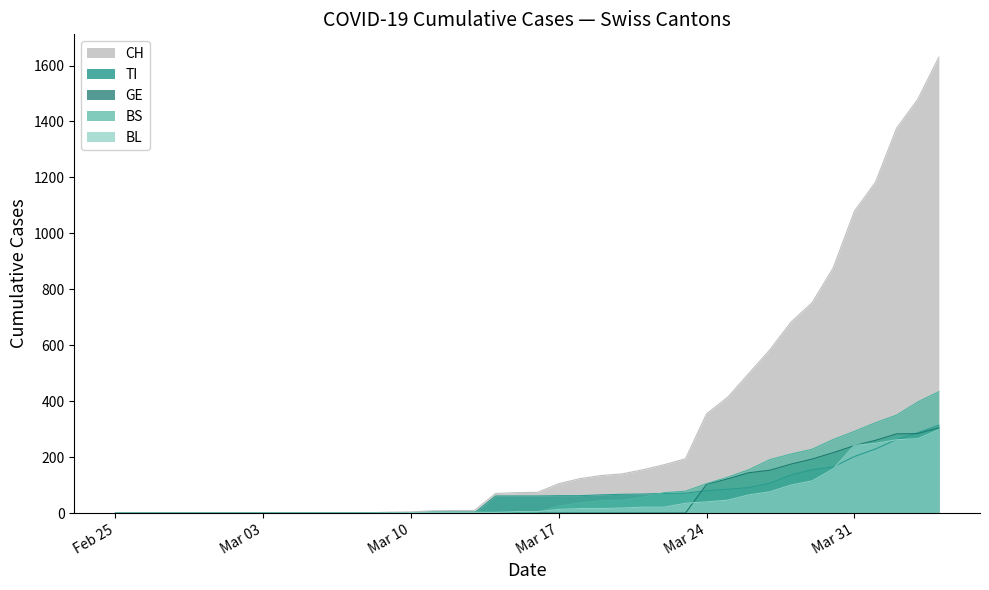

Is it true that GE equals 0 at 2020-03-08?

True